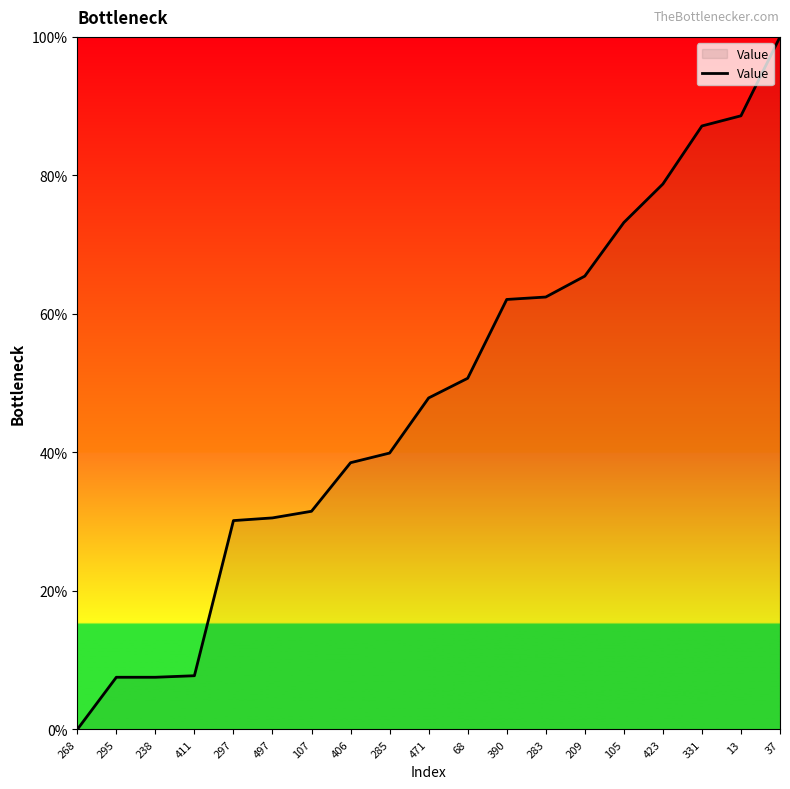

The value at 423 is 78.8. True or false?

True